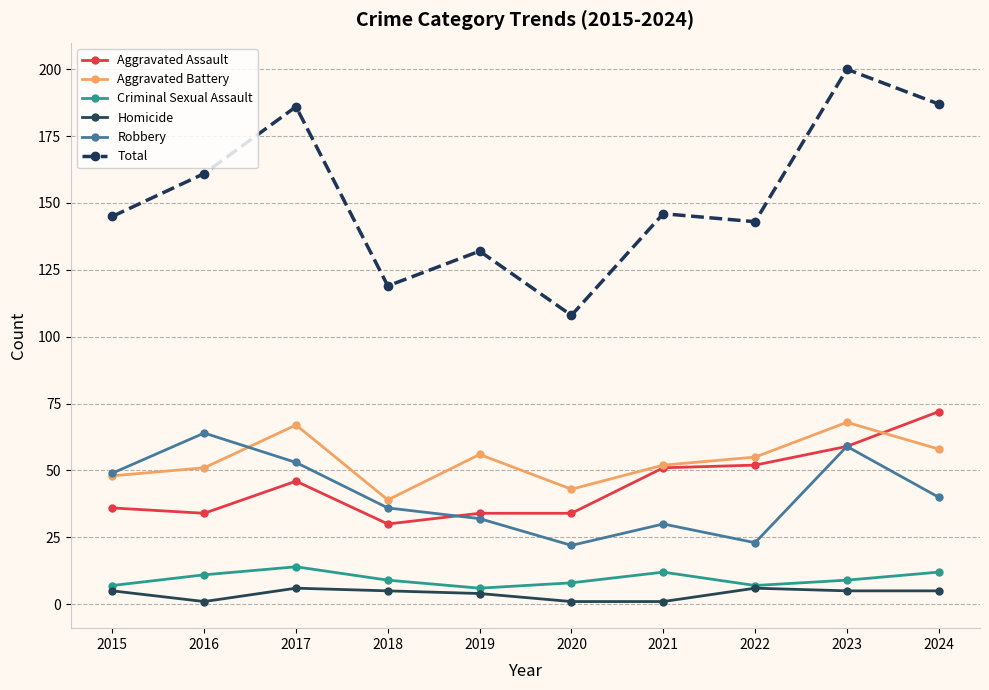

Which series has the largest total across all categories?

Total